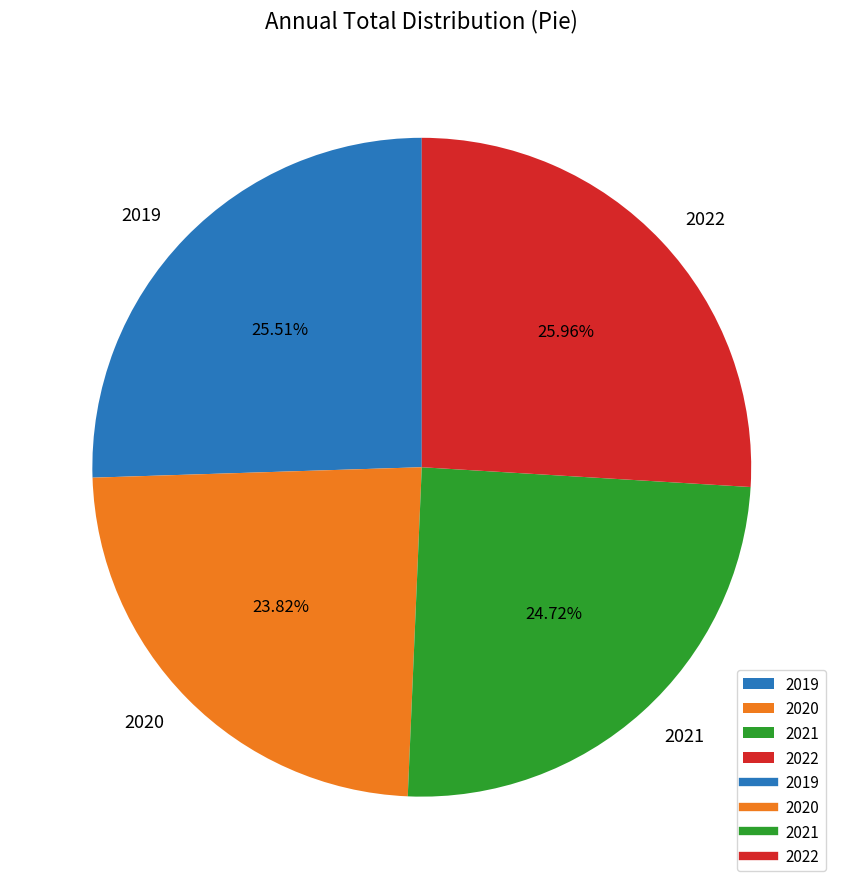

How many slices are in this pie chart?

4